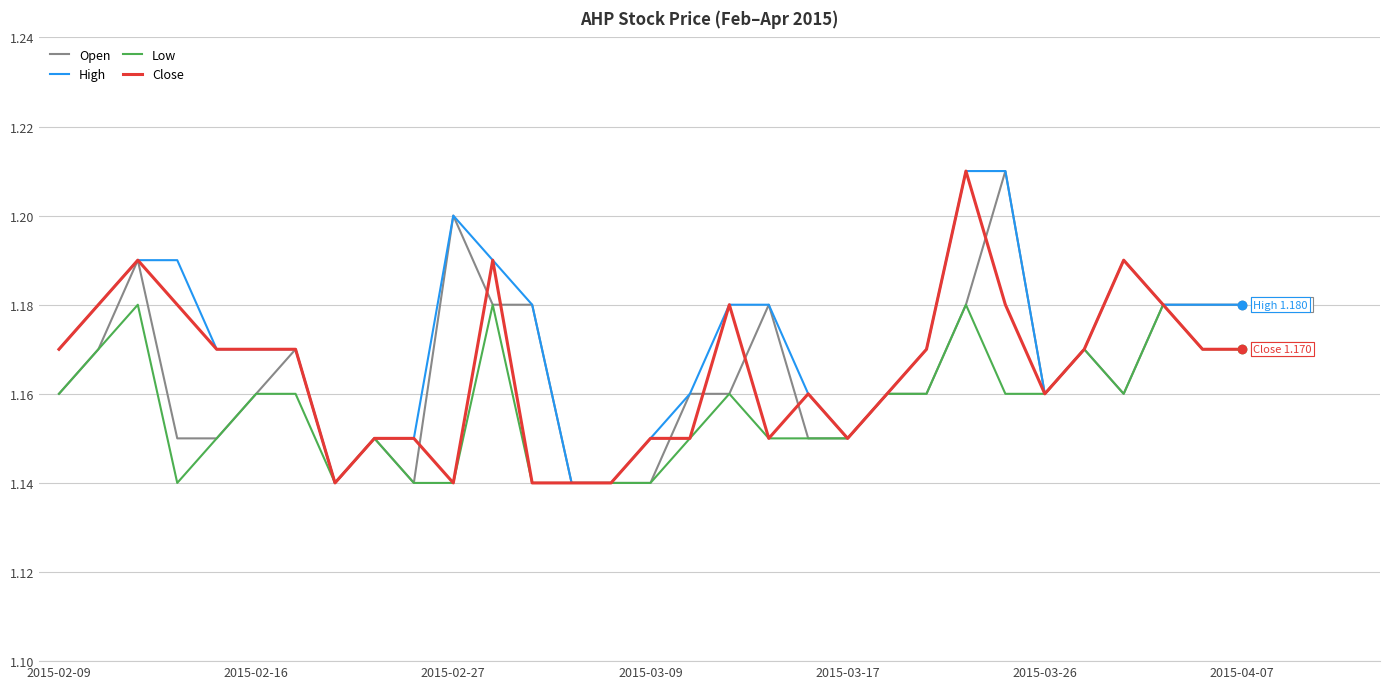

Is it true that Low equals 0.7 at 2015-03-17?

False